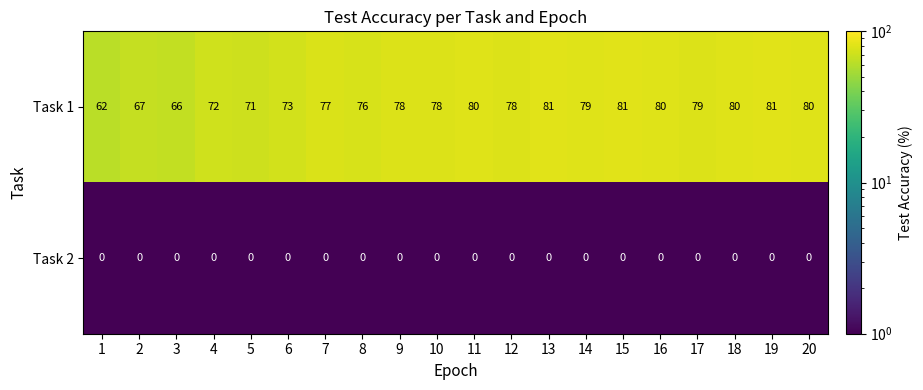

Rank the series by their average value, from lowest to highest.

Task 2, Task 1